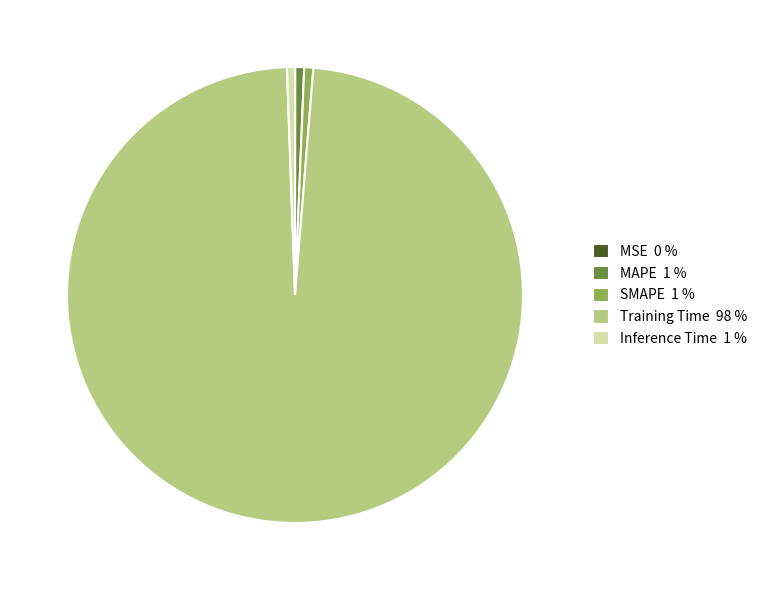

Is the sum of MAPE 1 % and Inference Time 1 % greater than half?

No